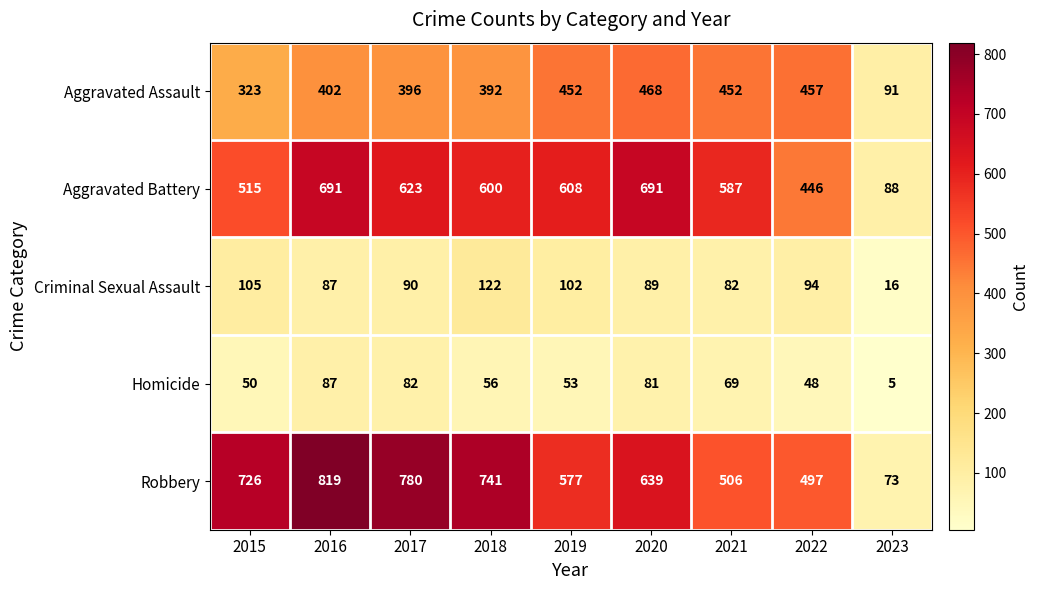

Which series has the widest spread of values?

Robbery